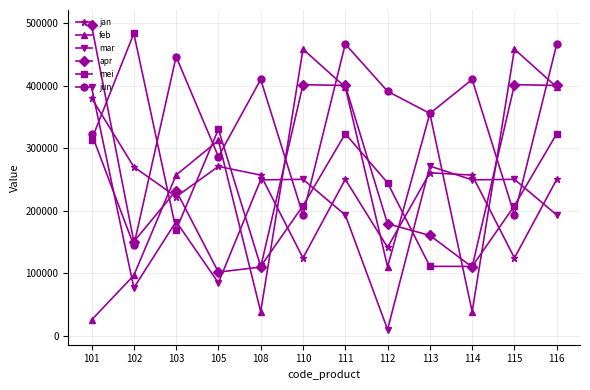

At which category does jan reach its first local peak?

105